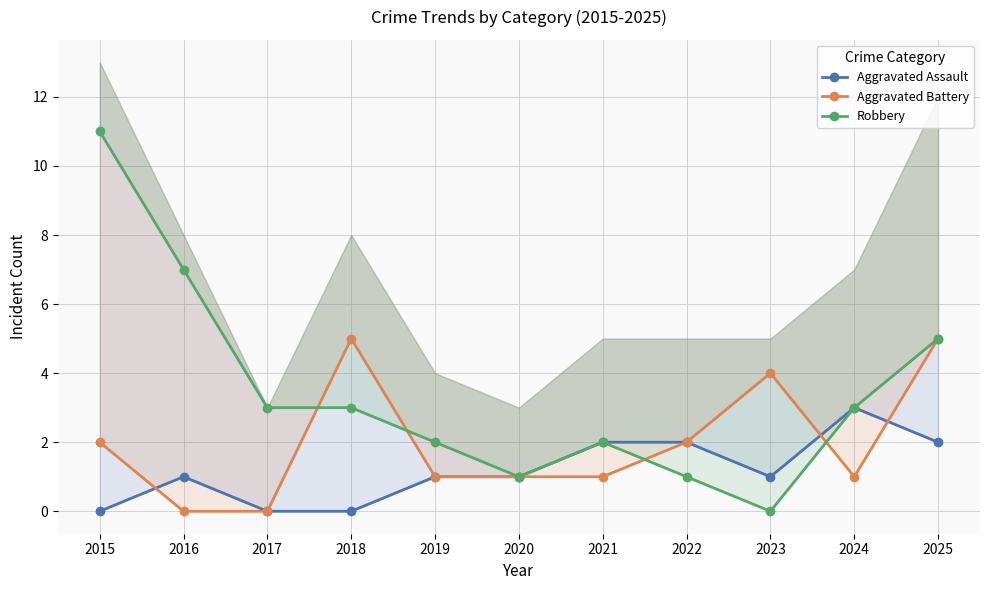

How many intersections are there between Aggravated Battery and Robbery?

4